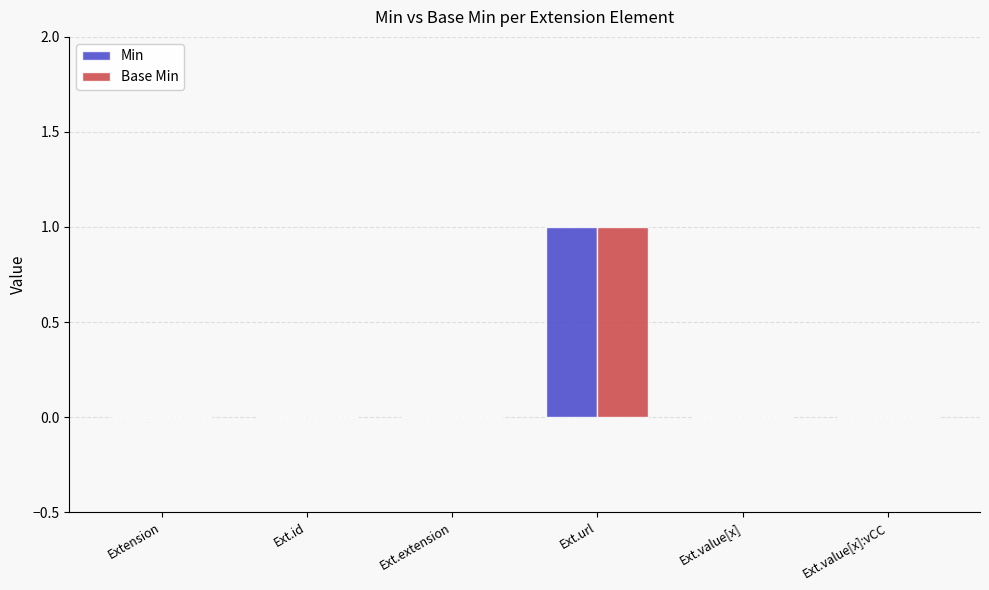

True or false: Min has a value of 1 at Ext.url.

True